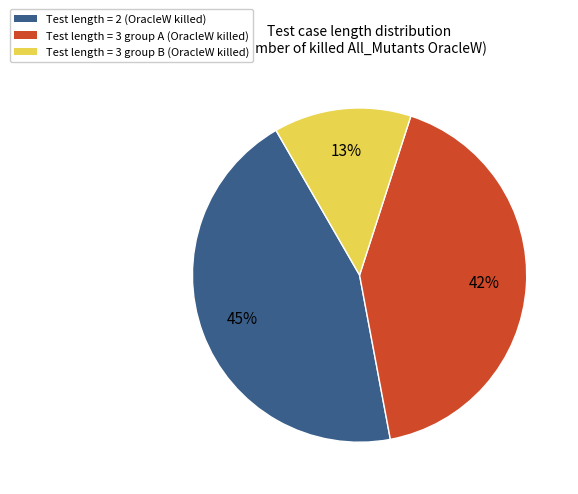

The Test length = 3 group B (OracleW killed) slice represents 1% of the pie. True or false?

False